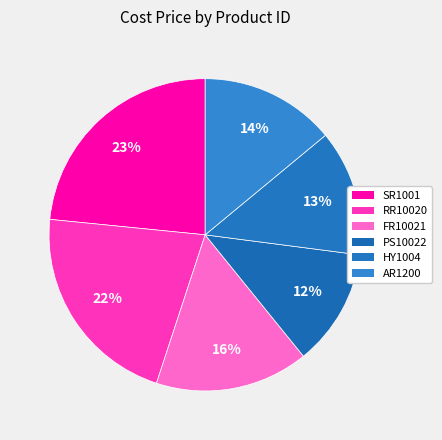

The SR1001 slice represents 23% of the pie. True or false?

True